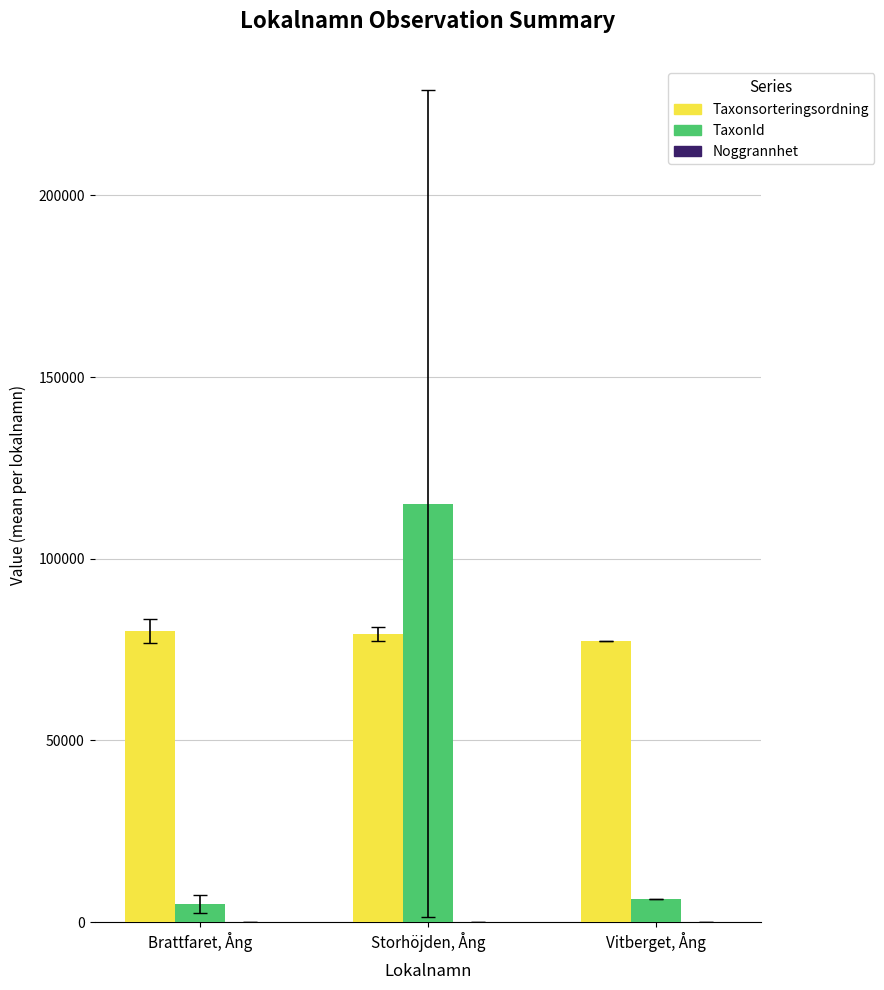

What is the sum of all TaxonId values?

126501.8